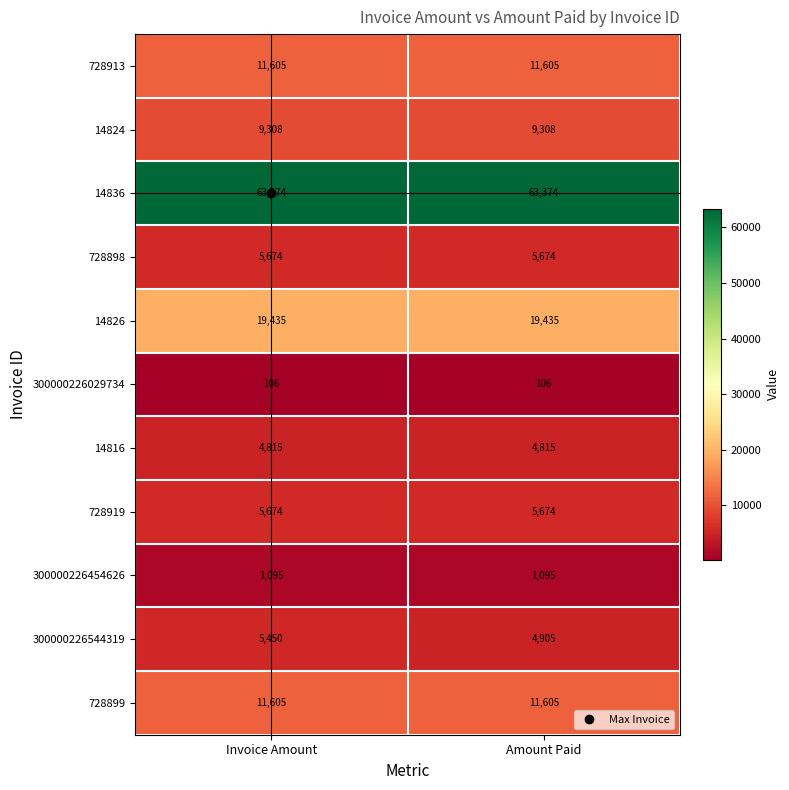

Is it true that 728919 equals 9936 at Invoice Amount?

False